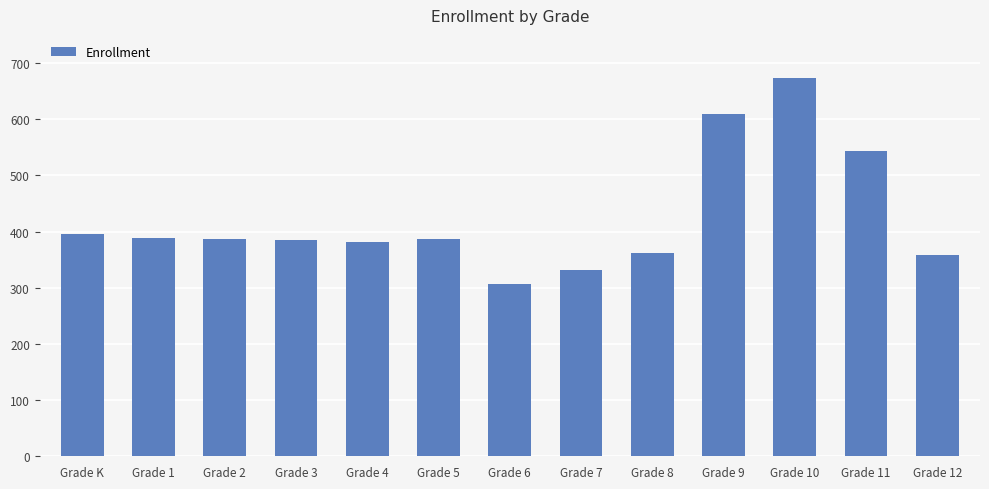

What position from the right is Grade 5?

8